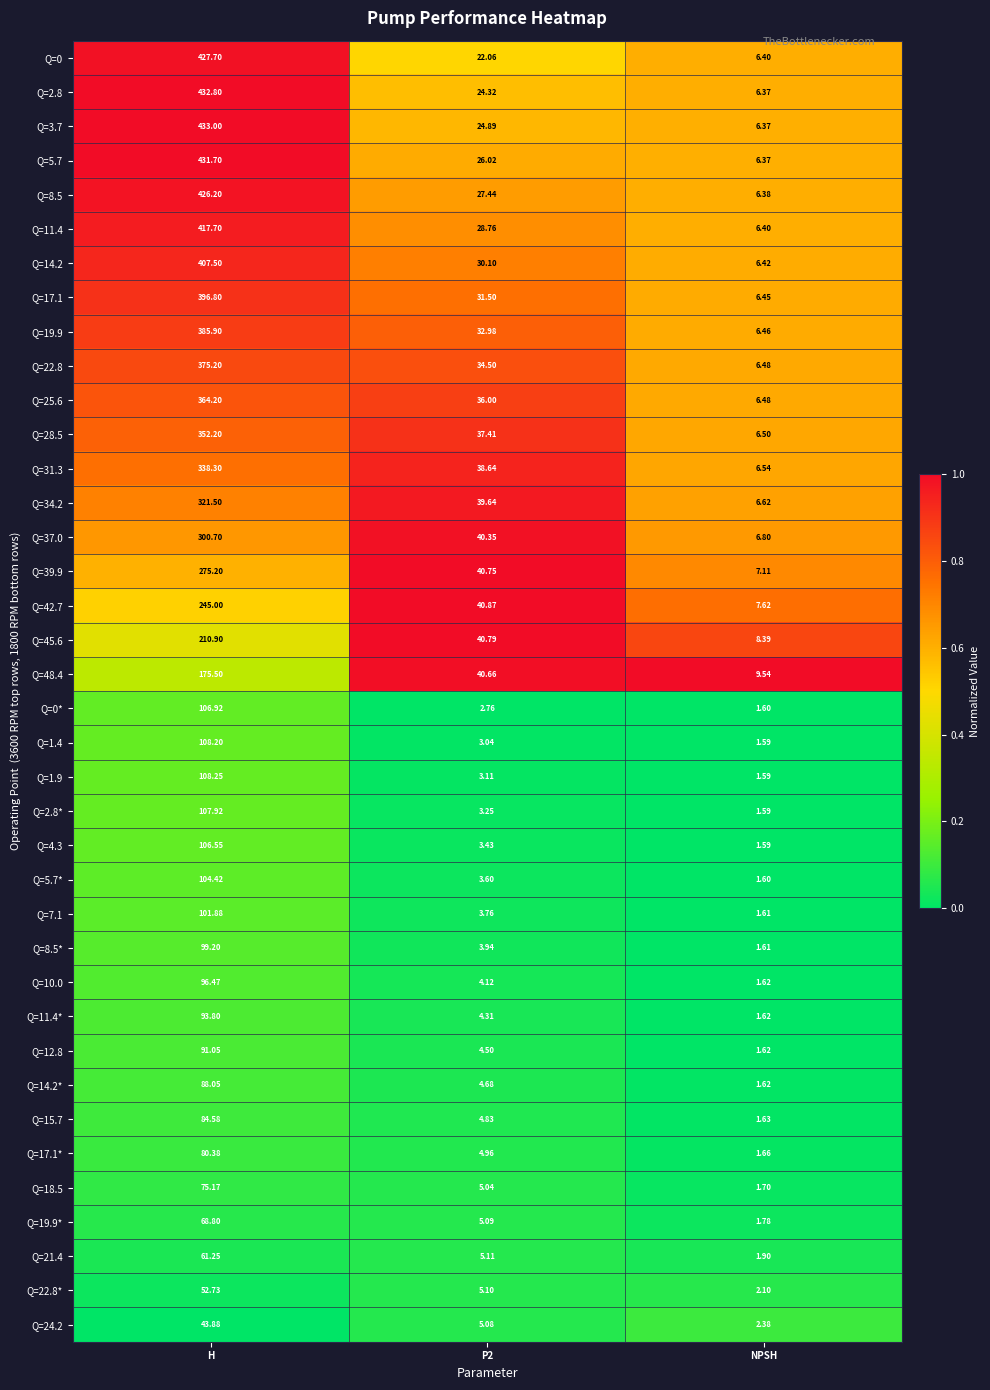

At which category is the sum across all series the highest?

H